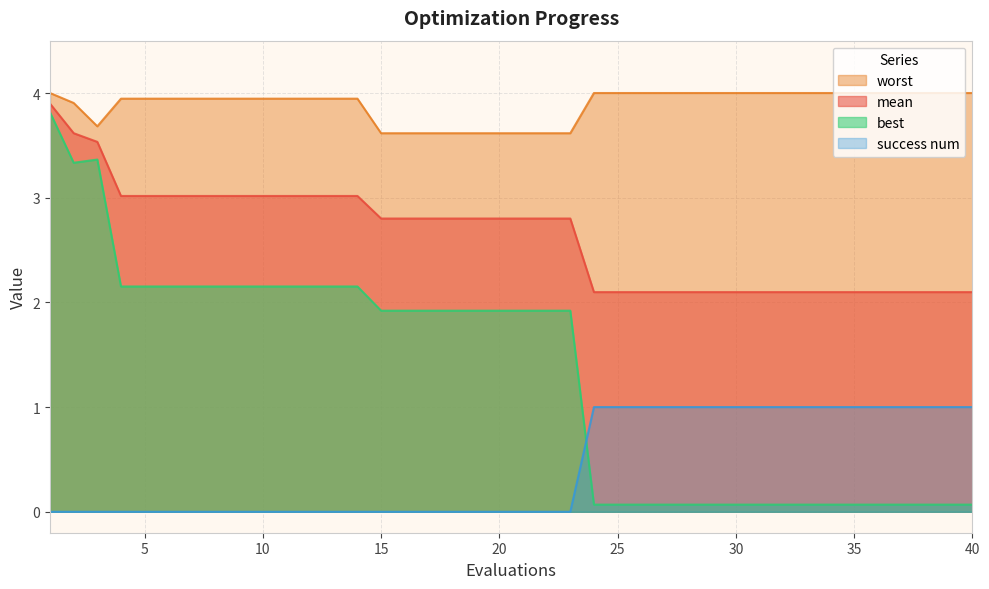

True or false: best and worst intersect in this chart.

False